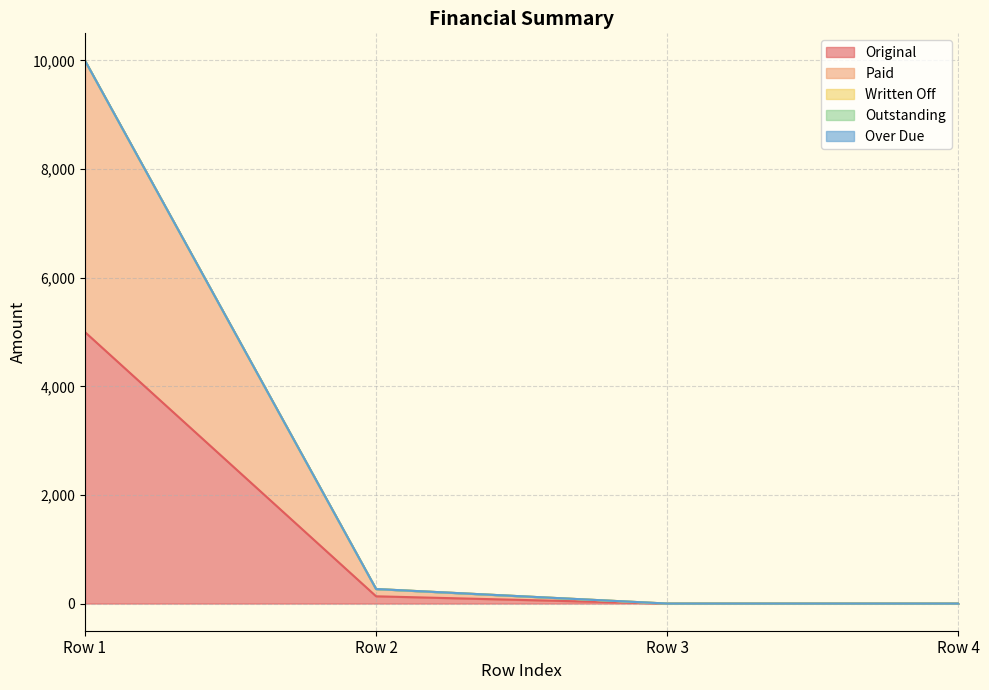

True or false: Outstanding has a value of 0.0 at 0.

True